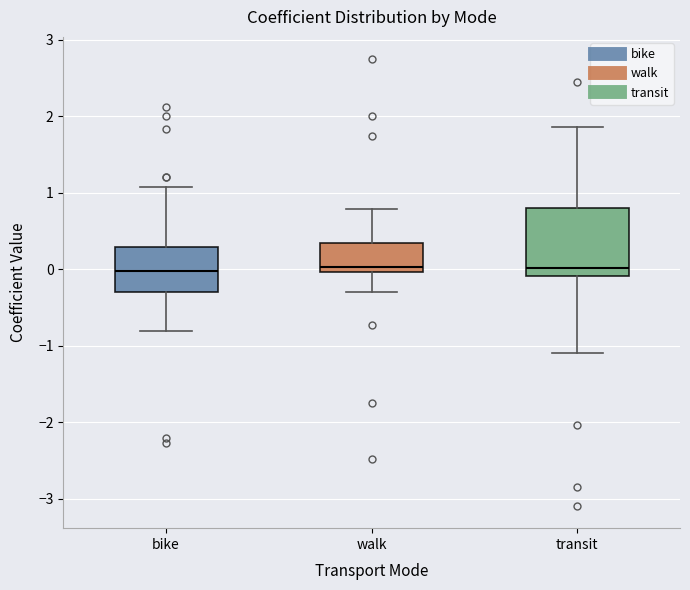

Reading left to right, read every box against the y-axis: the position of its median line, the range the box covers, and the ends of its whiskers. The values are not printed on the chart, so give them approximately, as read against the axis.

bike: median 0.0, box -0.3 to 0.3, whiskers -0.8 to 1.1
walk: median 0.0 (just above the box's lower edge), box 0.0 to 0.3, whiskers -0.3 to 0.8
transit: median 0.0, box -0.1 to 0.8, whiskers -1.1 to 1.9